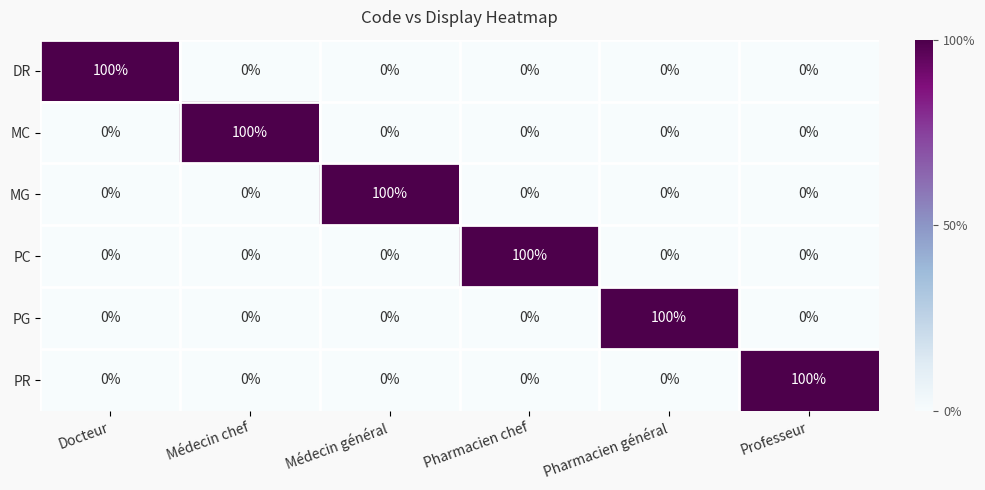

At which label does PC reach its peak?

Pharmacien chef